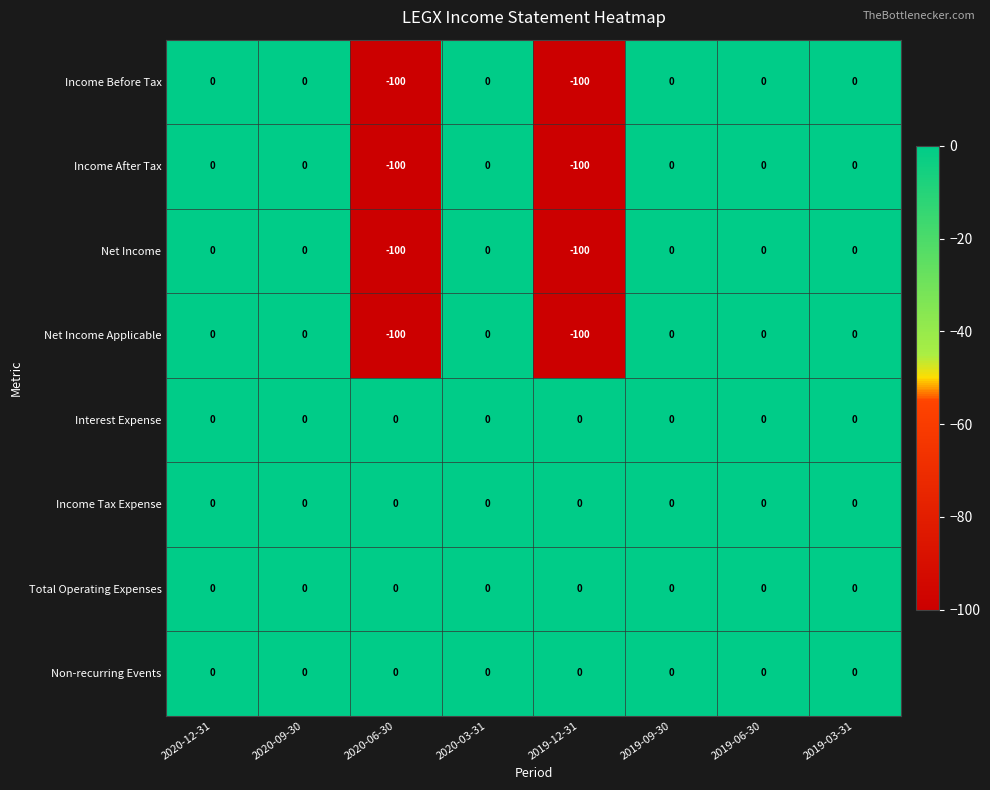

What is the total value across all series at 2020-06-30?

-400